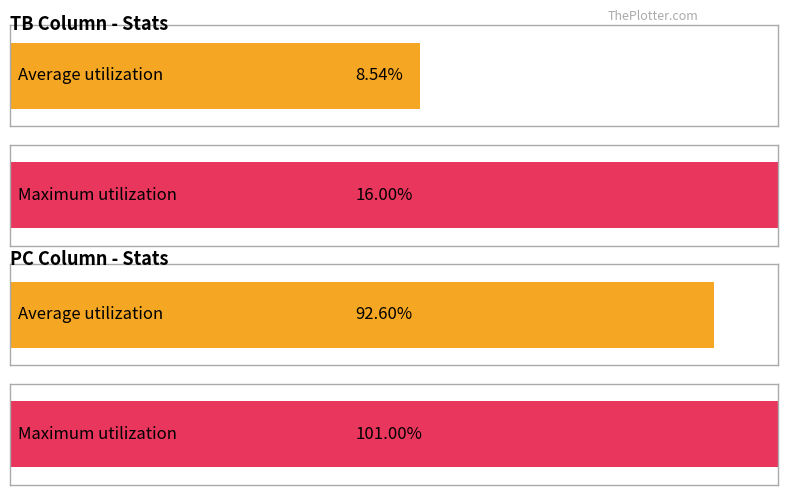

What are all the series names shown in the legend?

TB, PC